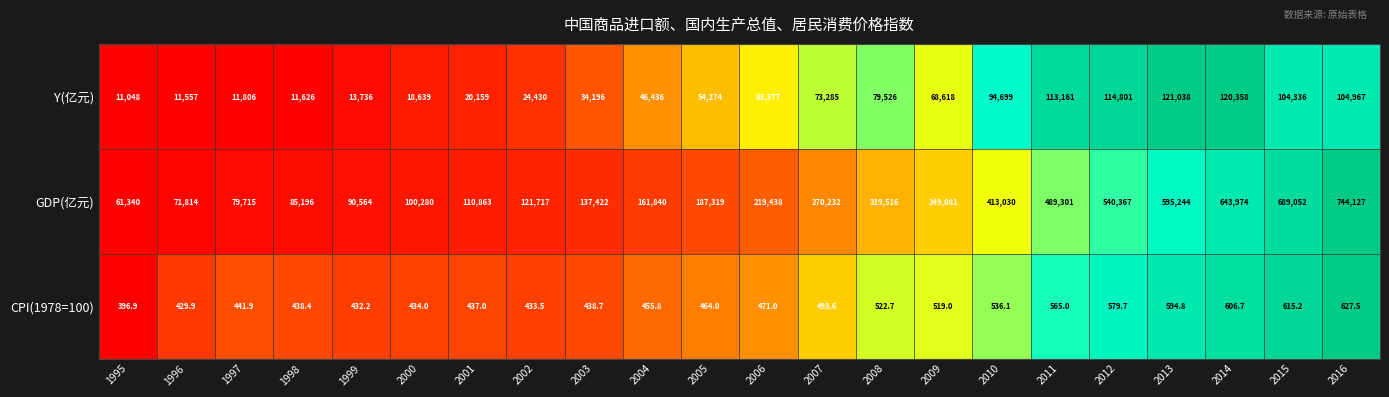

What is the difference between the maximum and second lowest values in the GDP(亿元) series?

672313.0